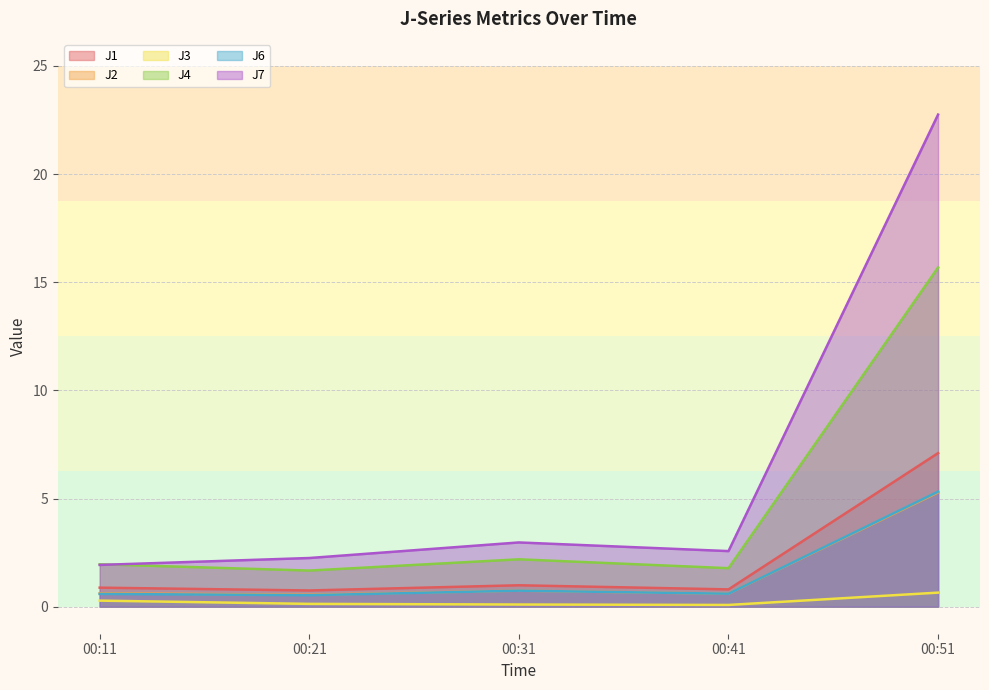

What is the lowest value of the J6 series?

0.5